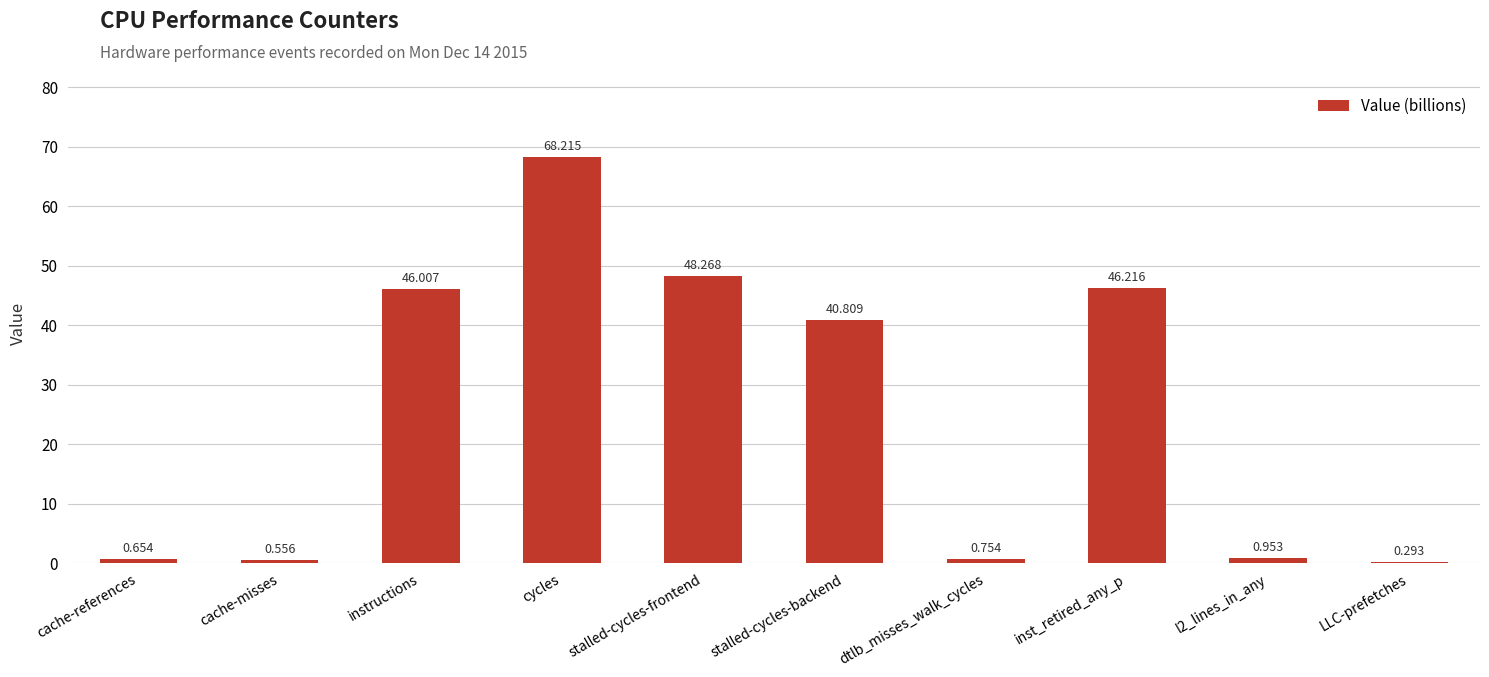

List the labels in order of value, largest first.

cycles, stalled-cycles-frontend, inst_retired_any_p, instructions, stalled-cycles-backend, l2_lines_in_any, dtlb_misses_walk_cycles, cache-references, cache-misses, LLC-prefetches